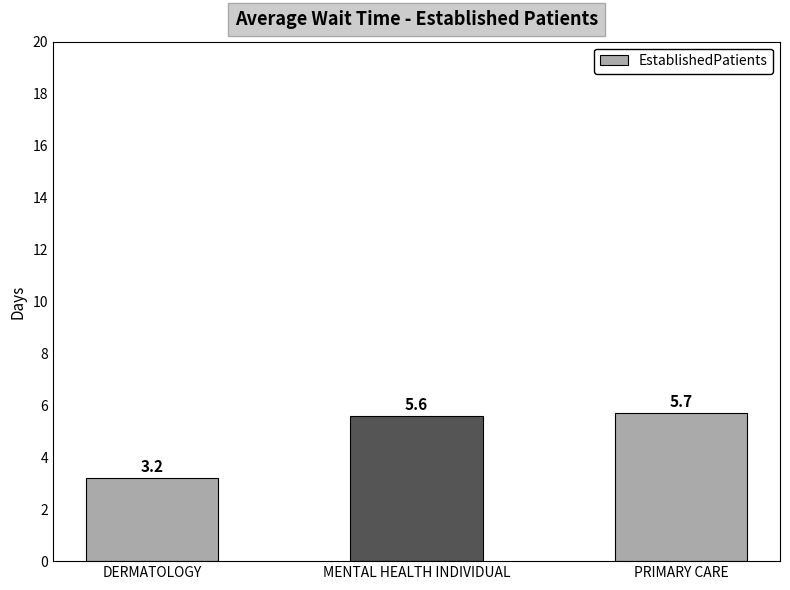

Rank the categories by value from highest to lowest.

PRIMARY CARE, MENTAL HEALTH INDIVIDUAL, DERMATOLOGY